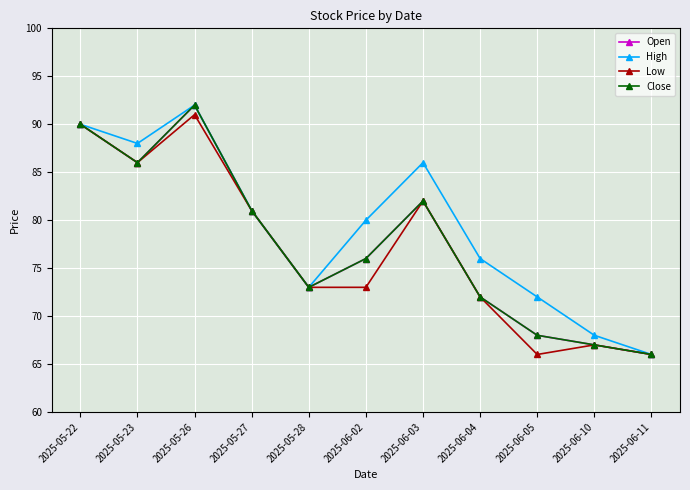

Is it true that High equals 88 at 2025-05-23?

True